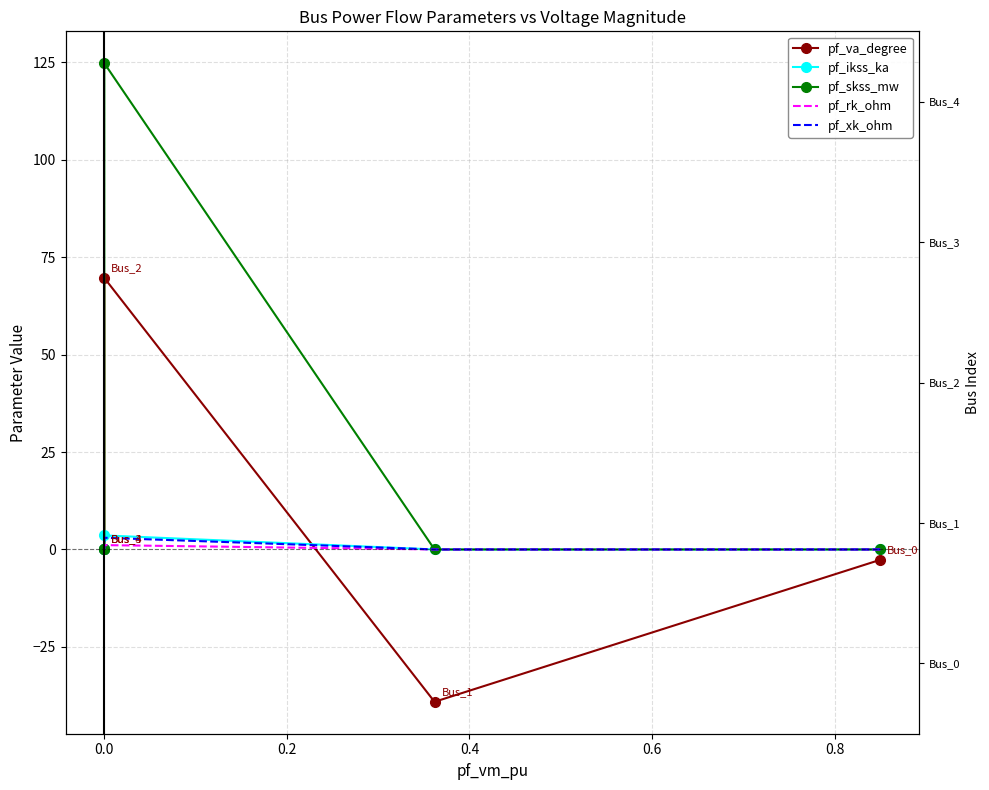

Is this an area chart (filled region under the line)?

No